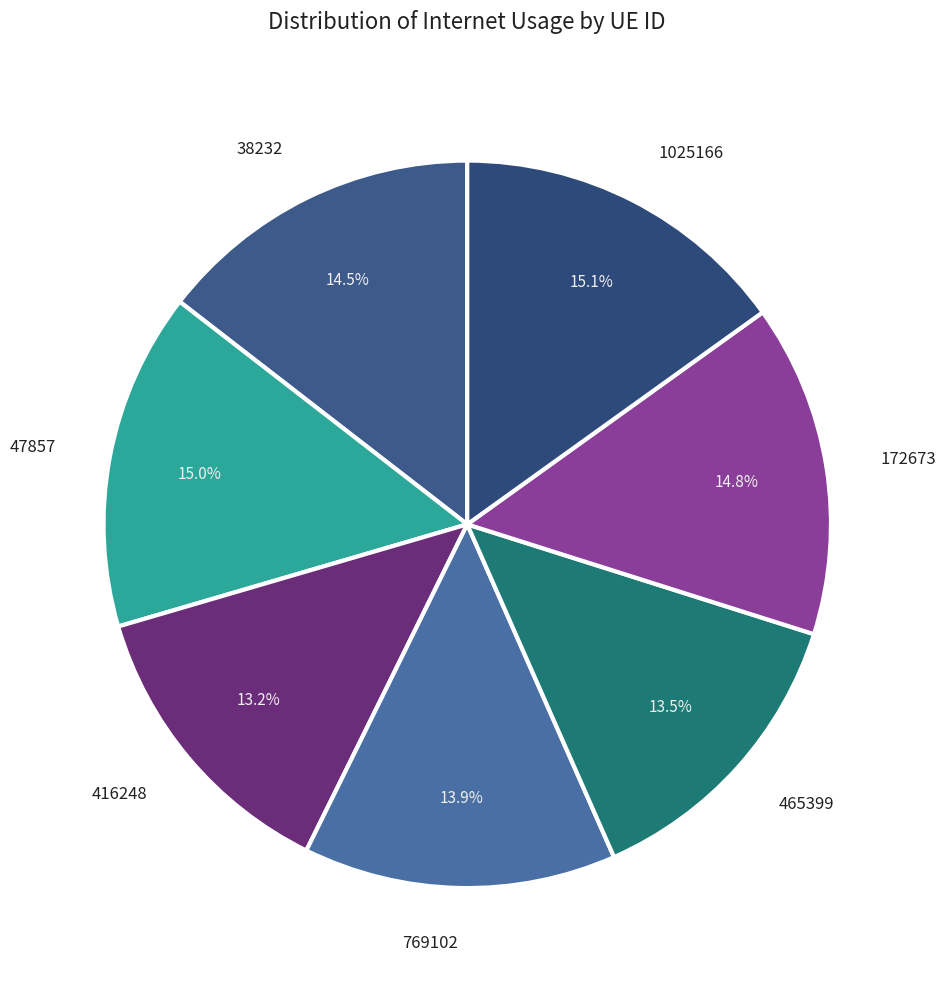

Does any single category account for the majority?

No